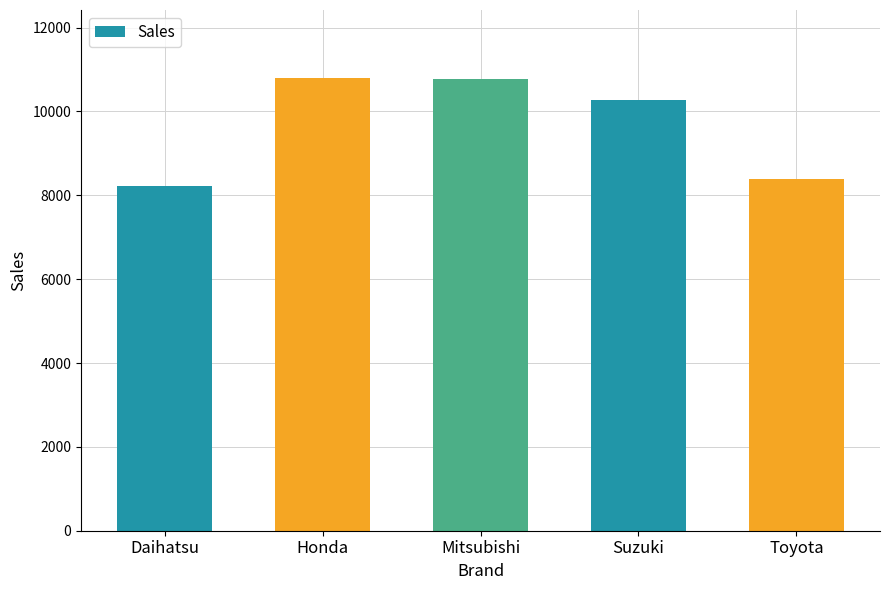

At which label is the value closest to 9515?

Suzuki